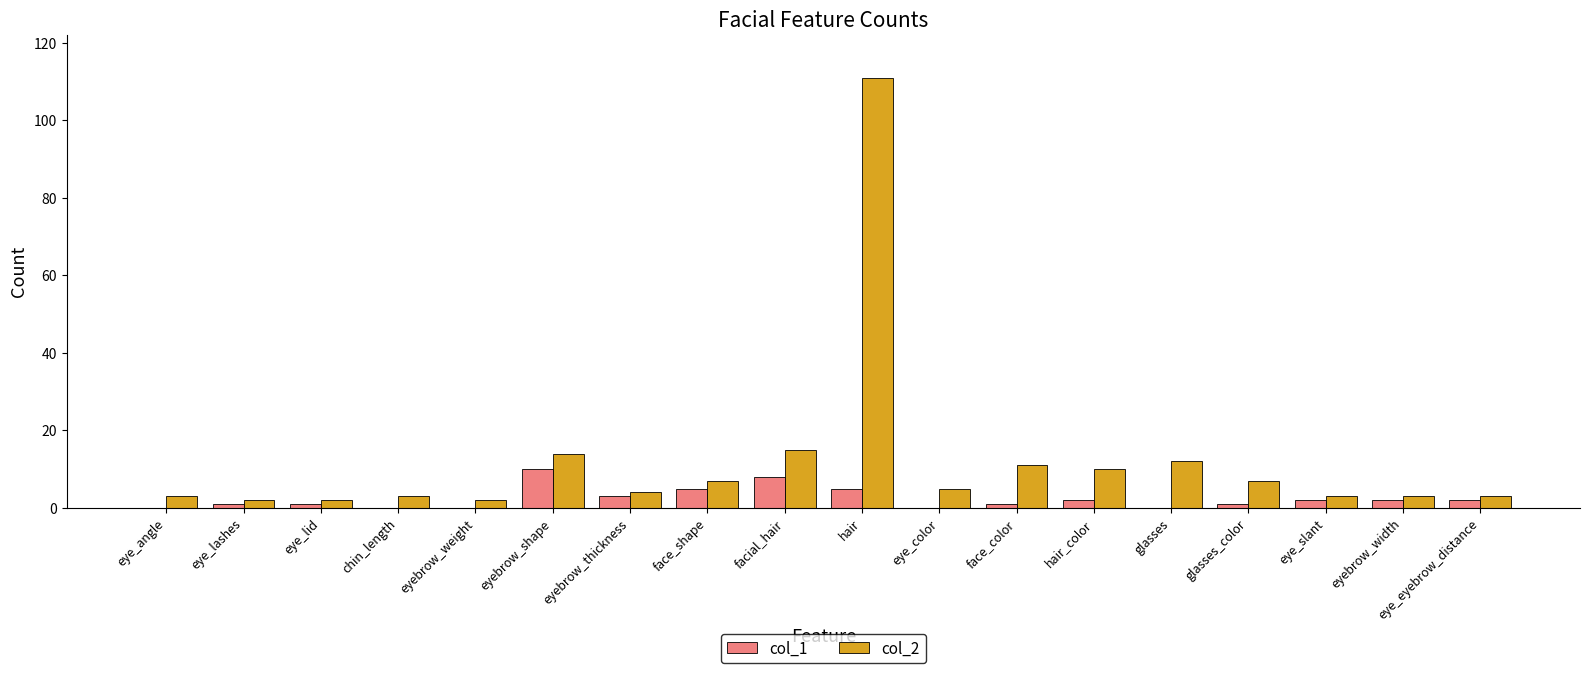

What is the maximum value shown in the chart?

111